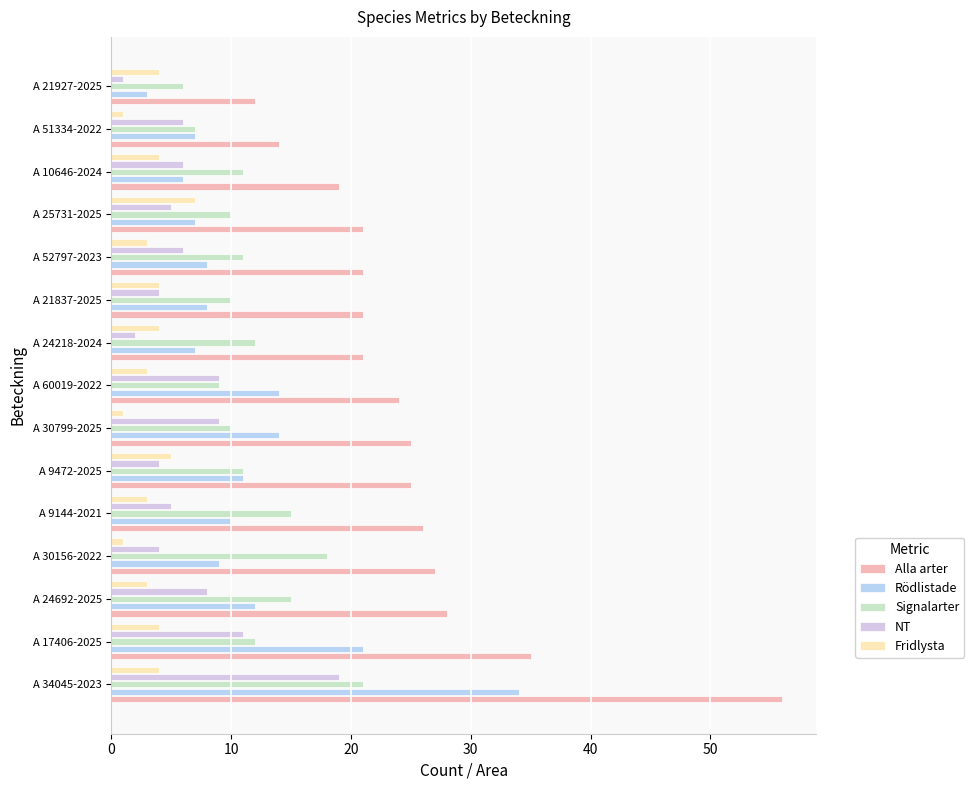

What is the smallest value displayed?

1